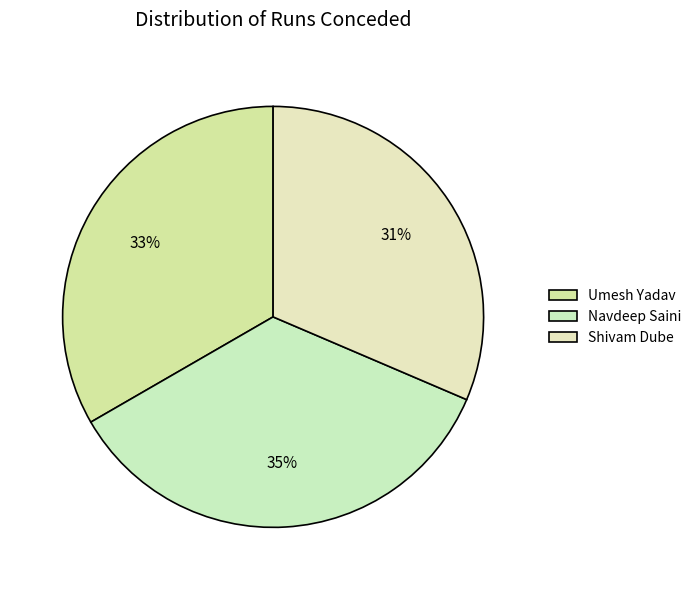

Is Umesh Yadav the majority of the pie?

No